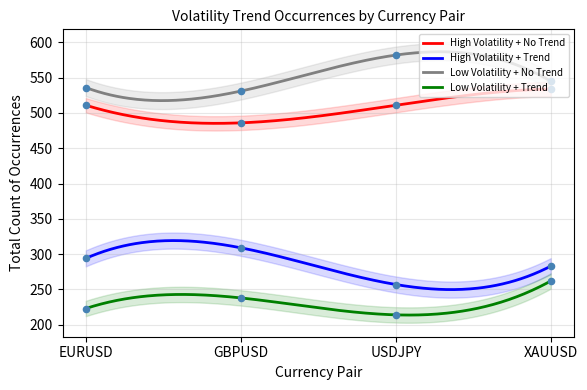

Which series has the largest total across all categories?

Low Volatility + No Trend